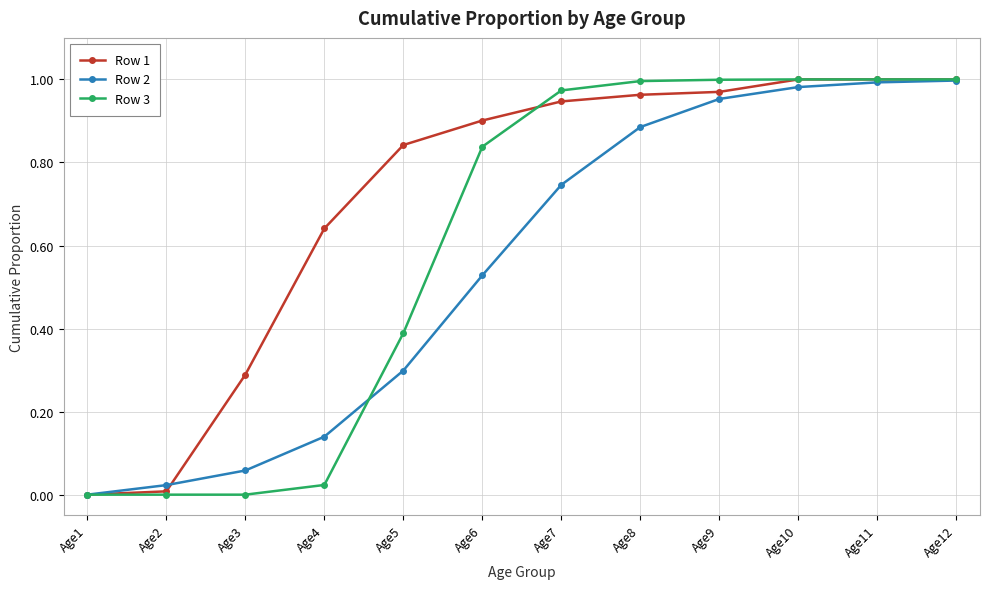

What is the value of the Row 3 point at the 5th from the left?

0.4